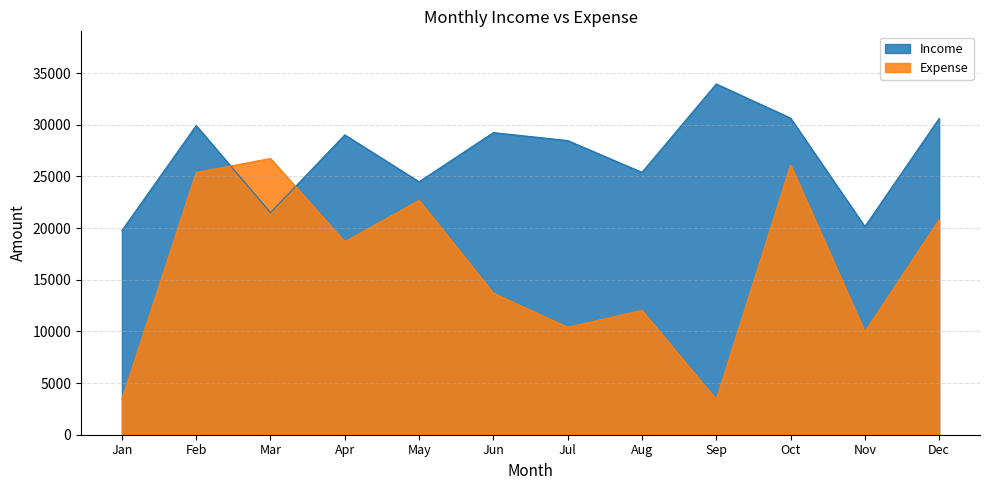

Is it true that Income equals 9500 at Nov?

False